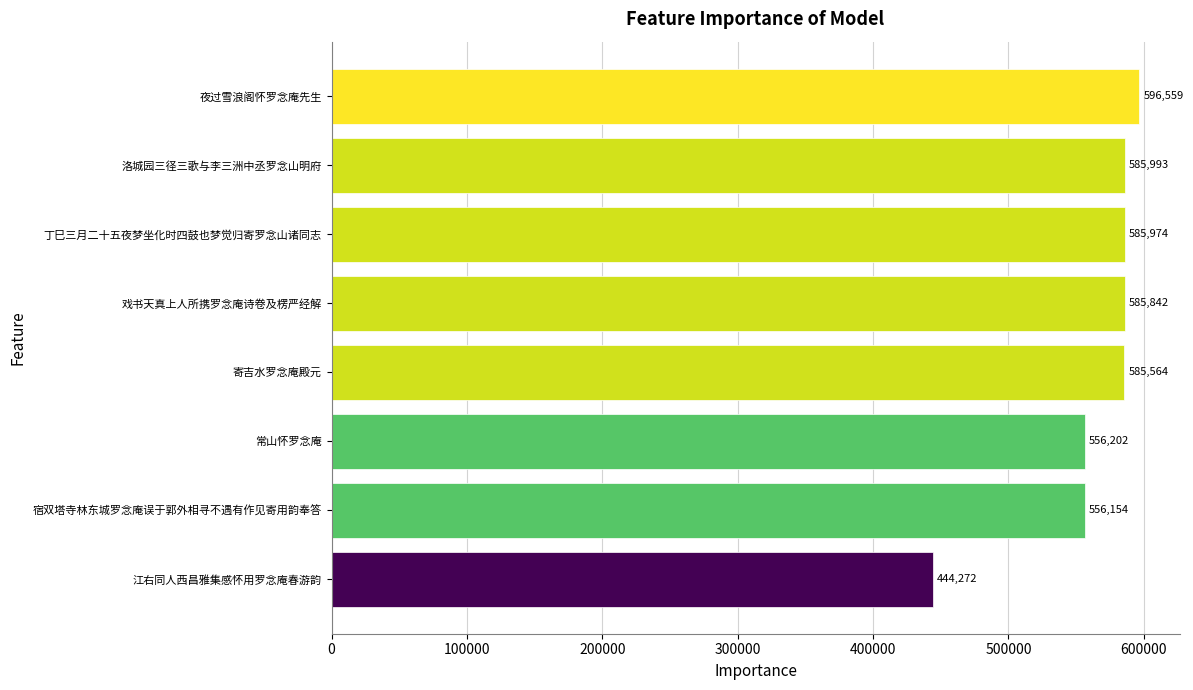

Reading bottom to top, transcribe all the data shown in this chart.

444272	556154	556202	585564	585842	585974	585993	596559